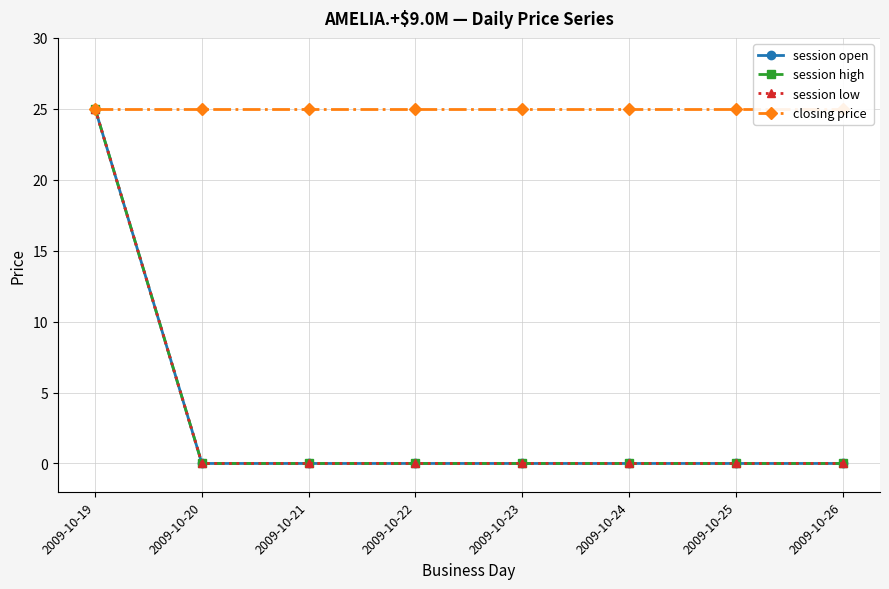

Which category has the highest value across all series?

2009-10-19